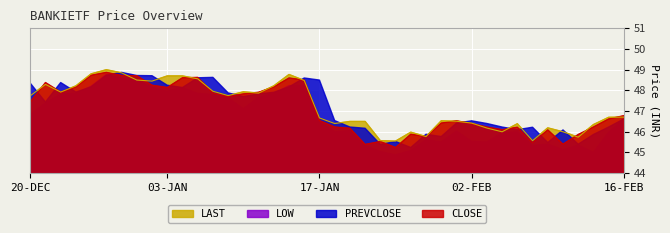

What position from the right is 05-FEB?

10